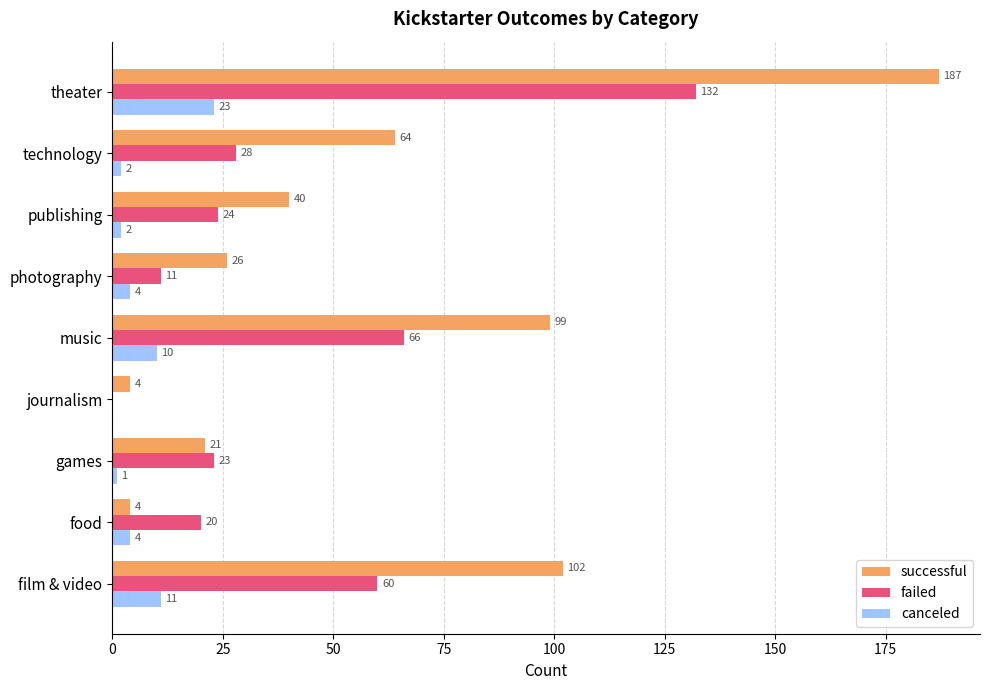

Which series changed the most between publishing and theater?

successful